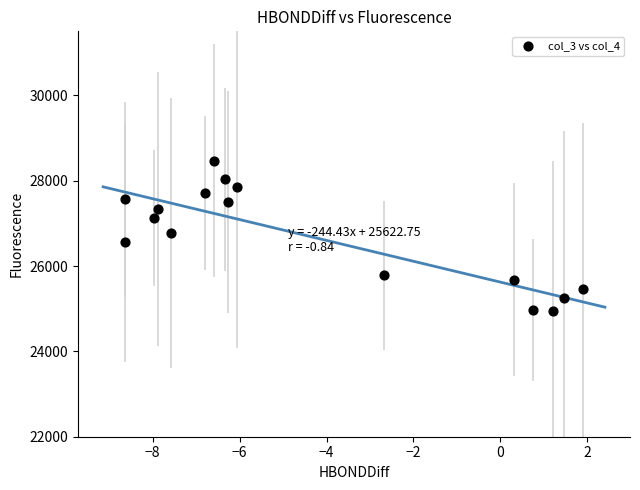

What is the range of Y values (max minus min)?

3536.1